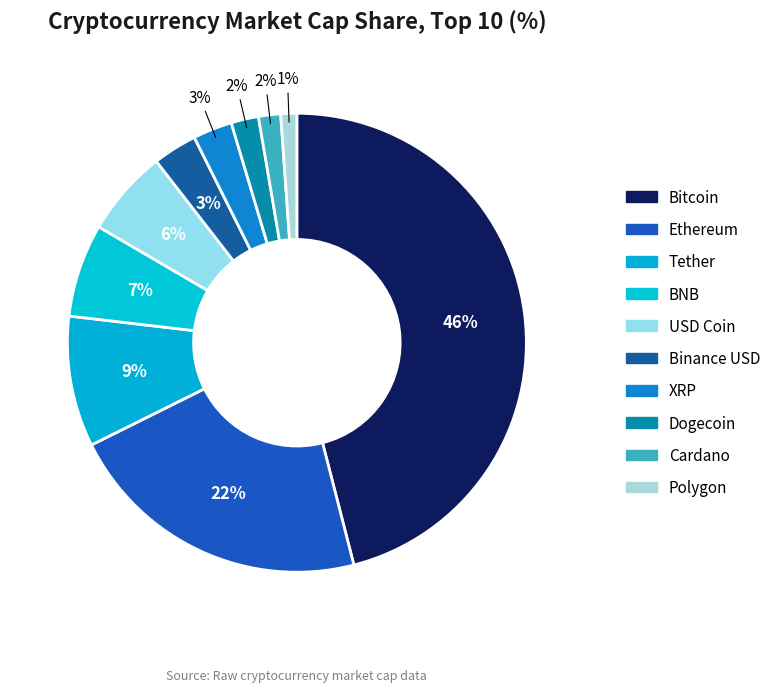

How many segments does this pie chart have?

10